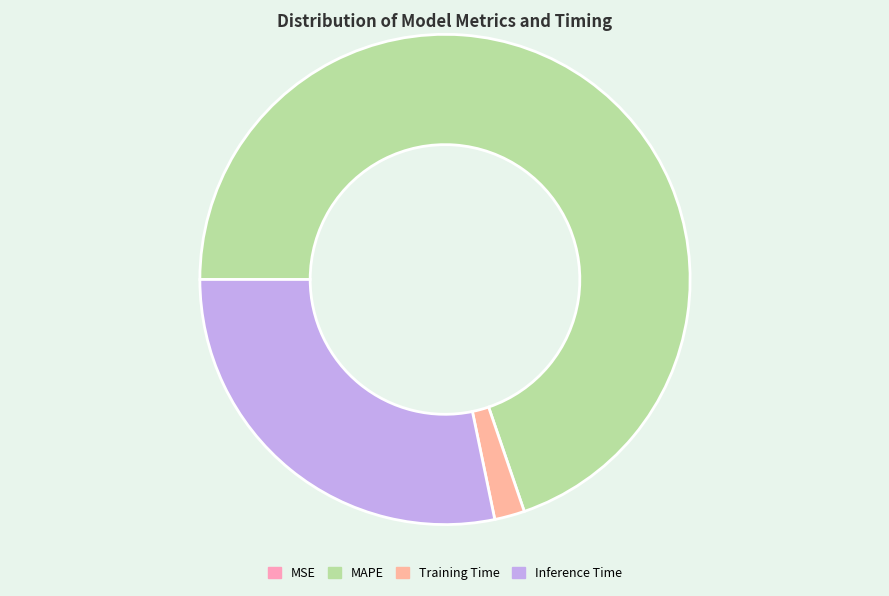

Does any single category account for the majority?

Yes